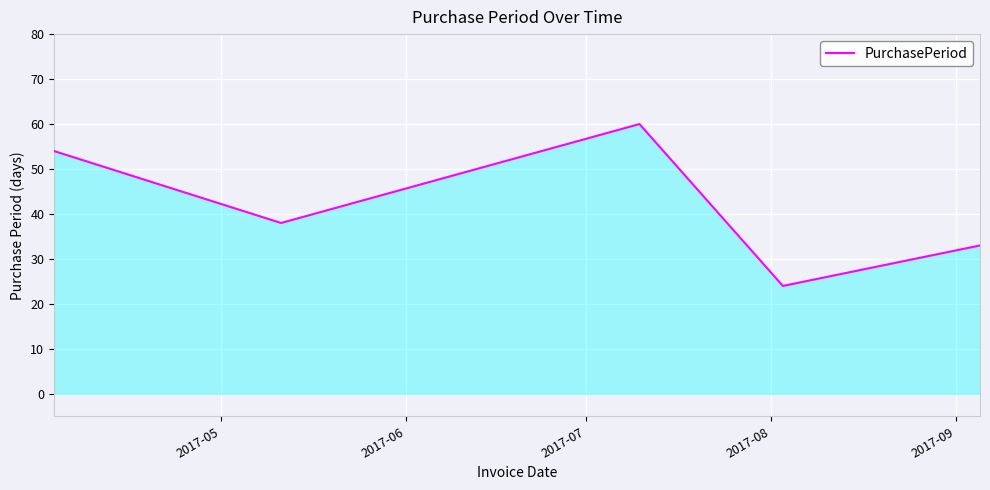

What is the minimum value shown in the chart?

24